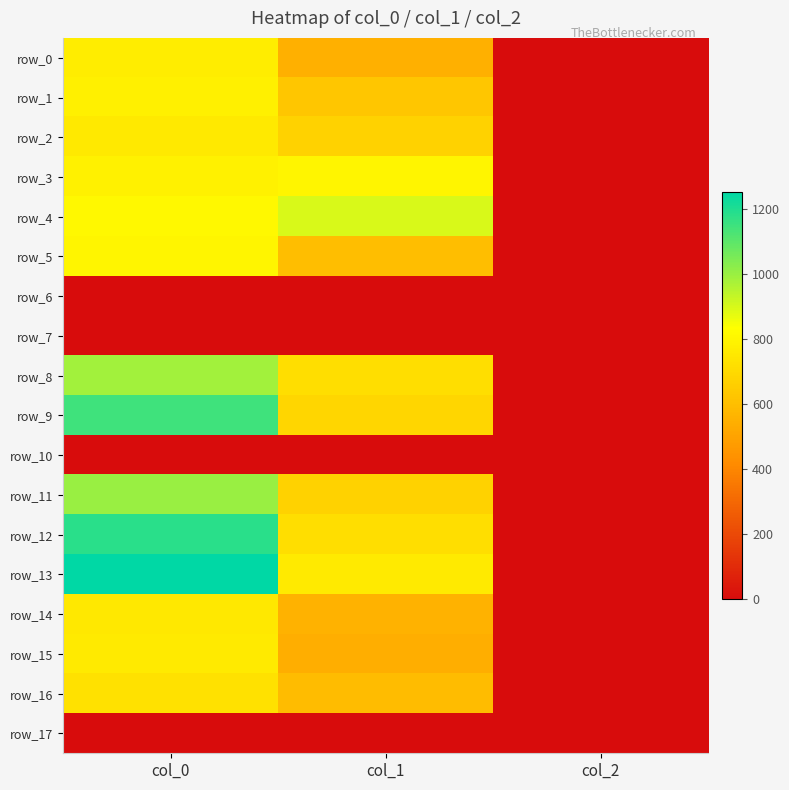

What is the difference between the highest and lowest values at col_0?

1253.3